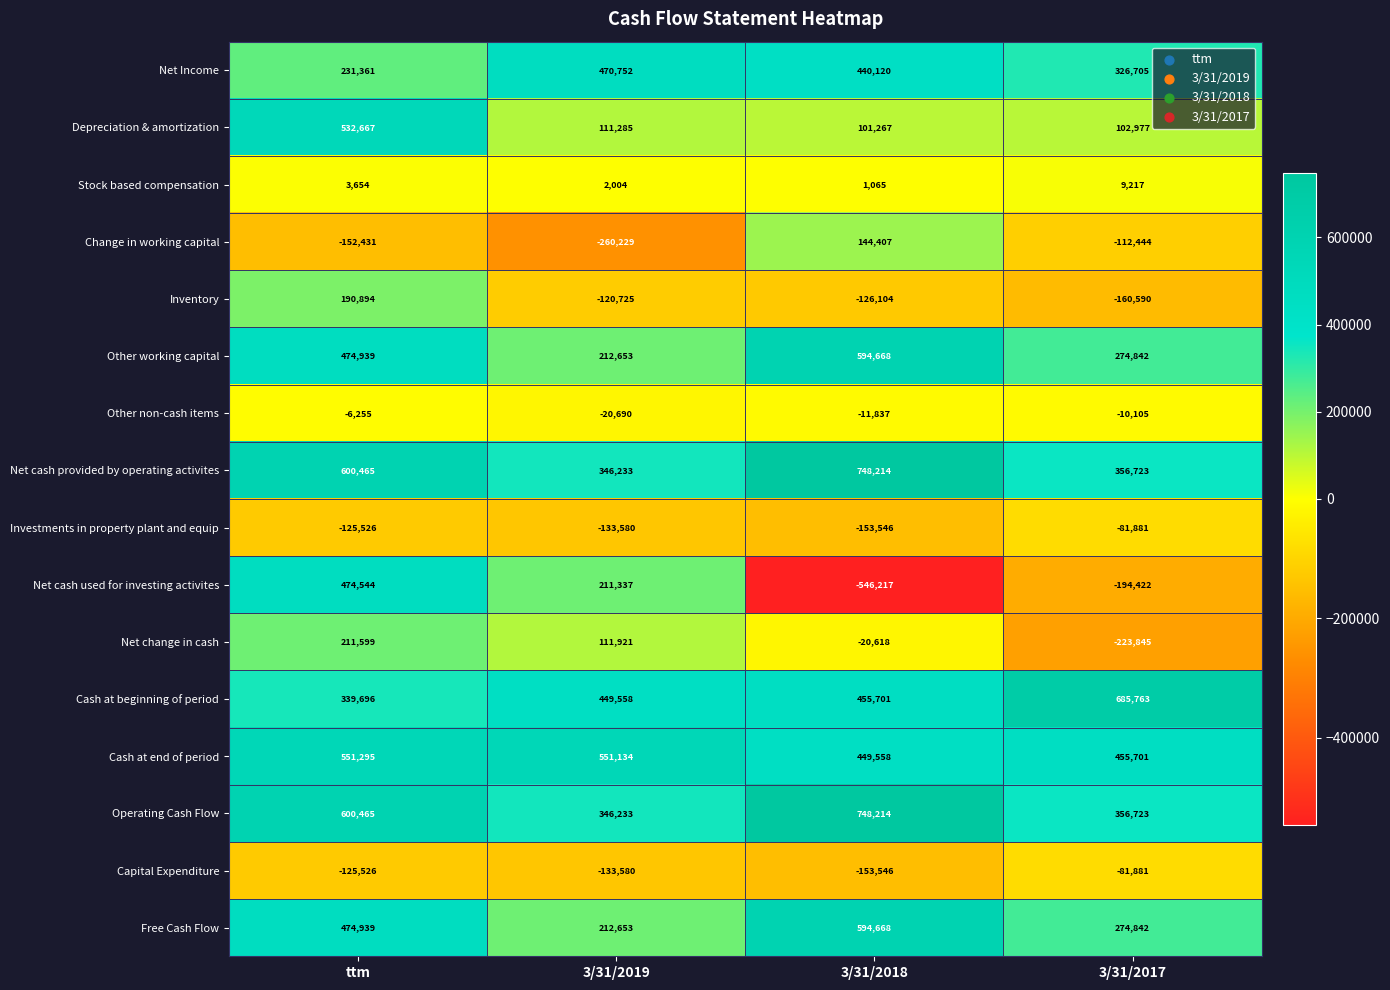

What is the difference between the maximum and minimum values in the Inventory series?

351484